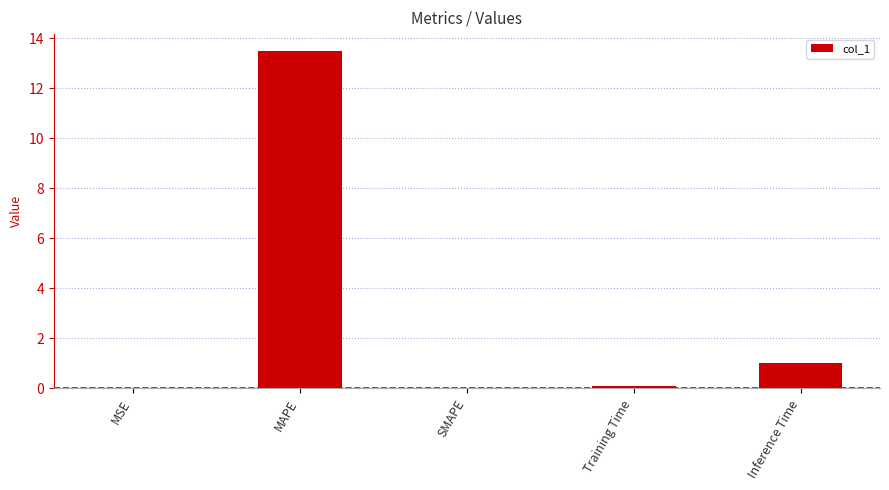

Between SMAPE and Inference Time, which is larger?

Inference Time